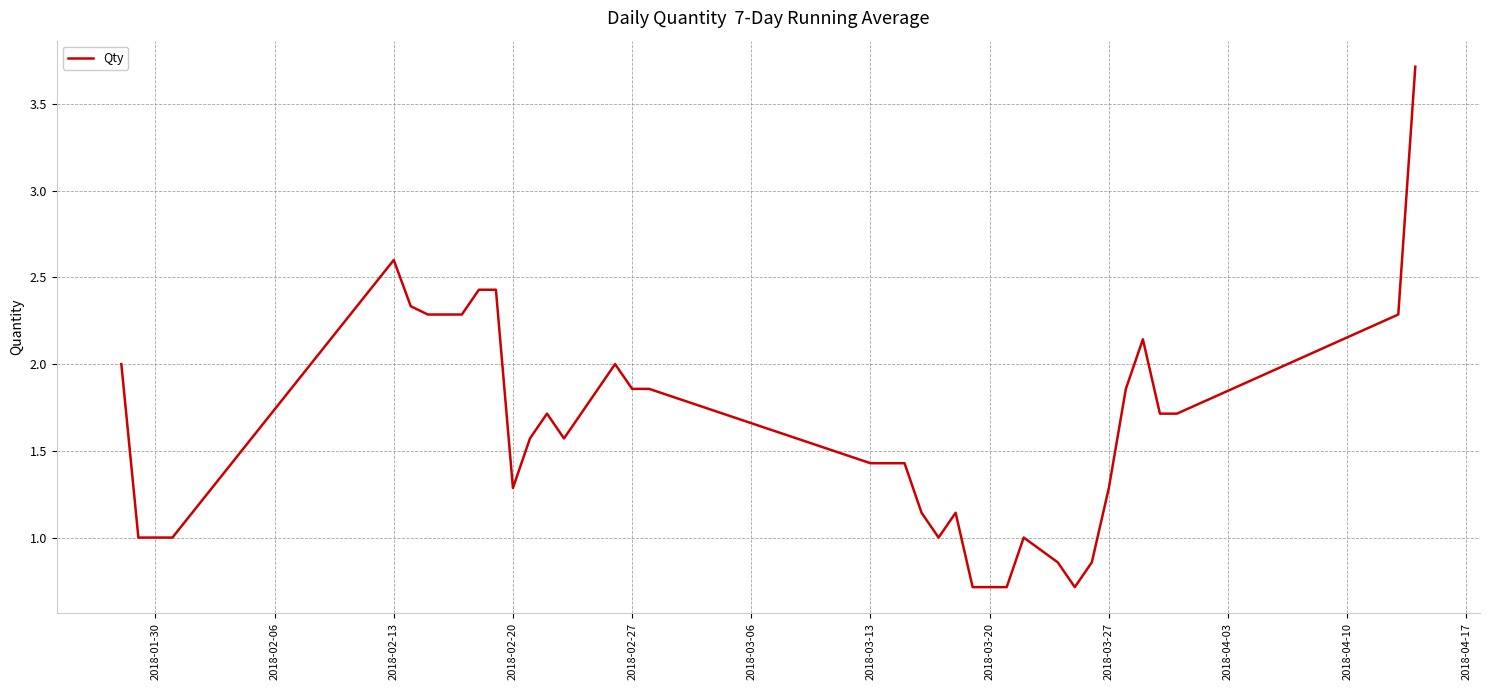

What is the difference between the maximum and minimum values?

3.0